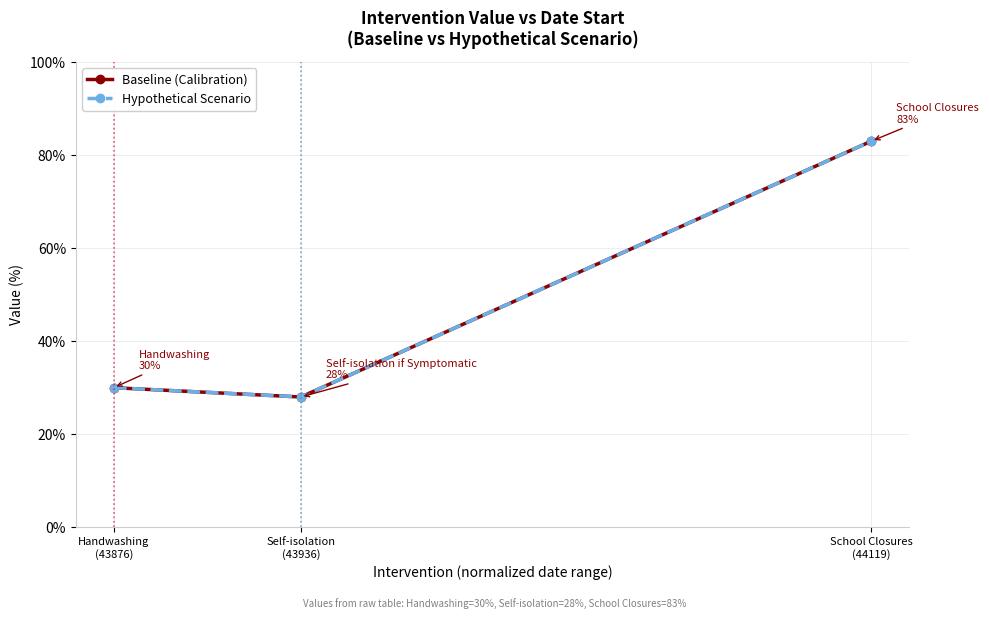

What is the total value across all series at Self-isolation
(43936)?

56